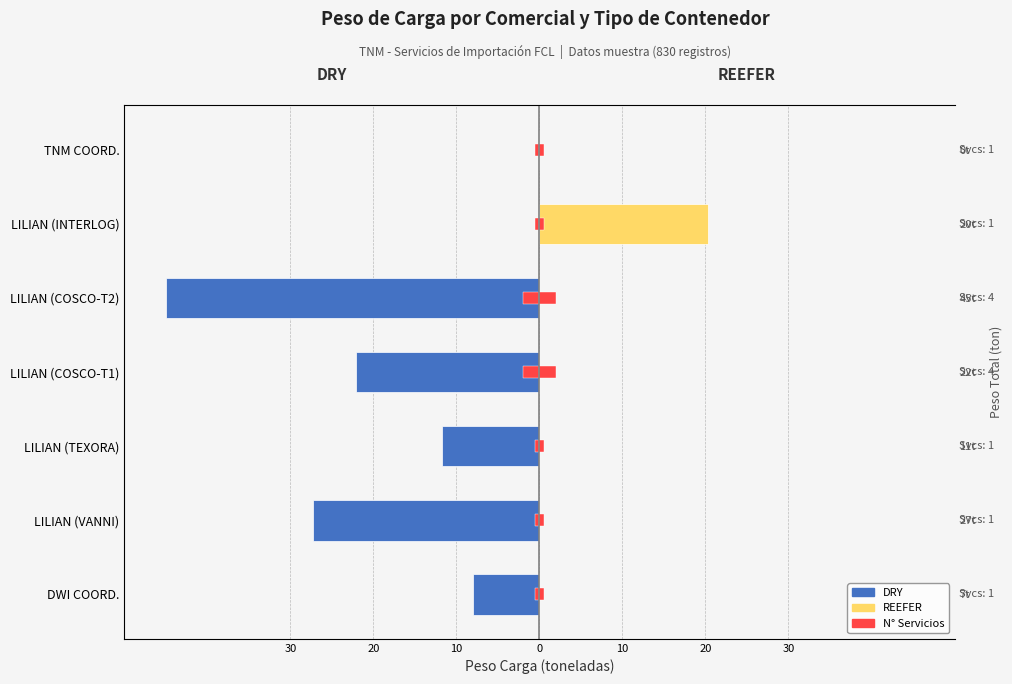

What is the value of the DRY 40' bar at the 2nd from the left?

-27.2